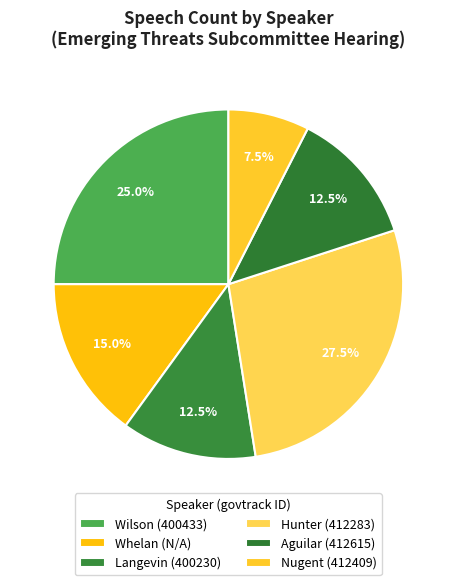

Count the number of slices in the pie.

6